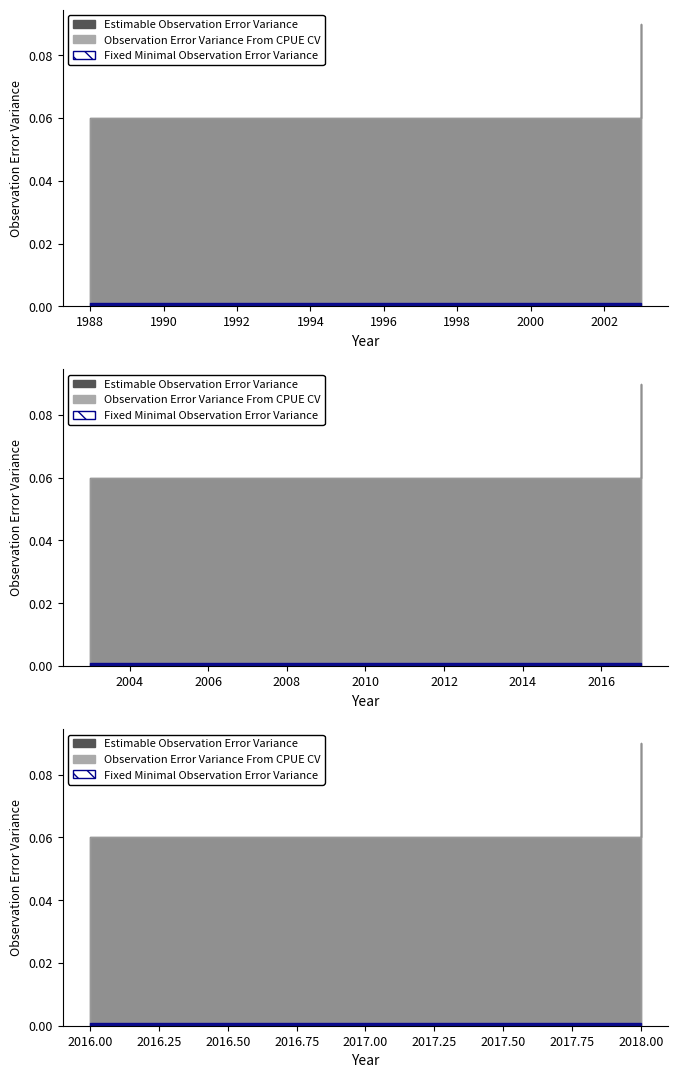

List the labels in order of Observation Error Variance From CPUE CV value, largest first.

15, 16, 0, 1, 2, 3, 4, 5, 6, 7, 8, 9, 10, 11, 12, 13, 14